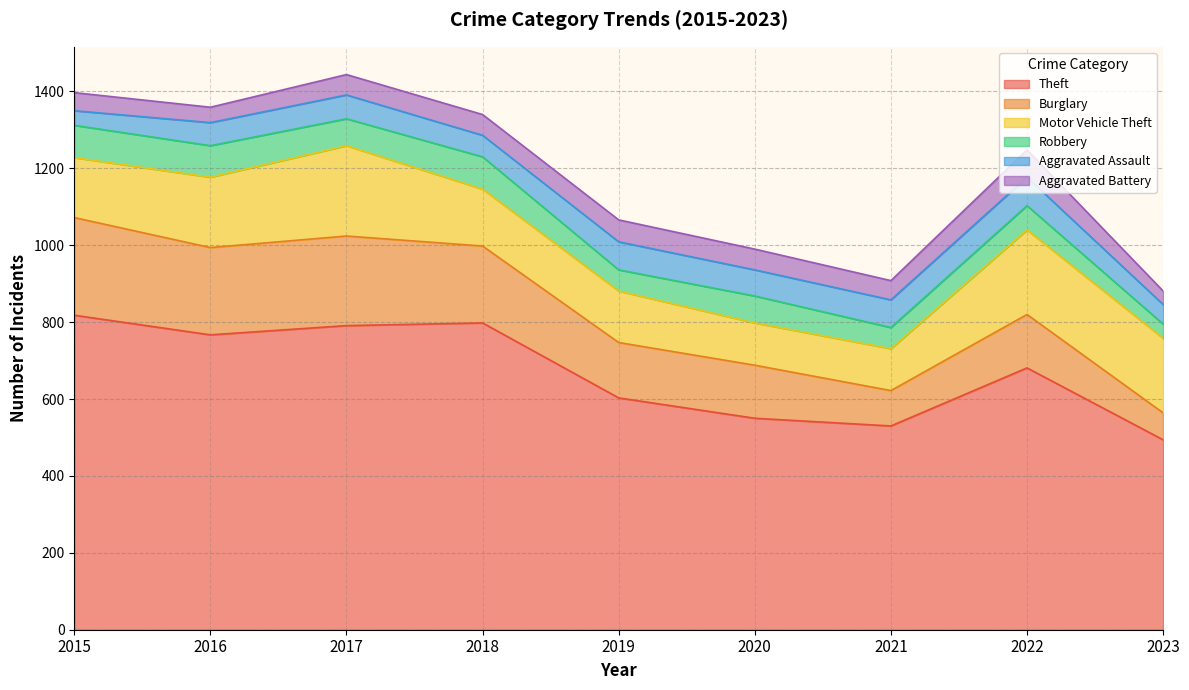

What are all the series names shown in the legend?

Theft, Burglary, Motor Vehicle Theft, Robbery, Aggravated Assault, Aggravated Battery